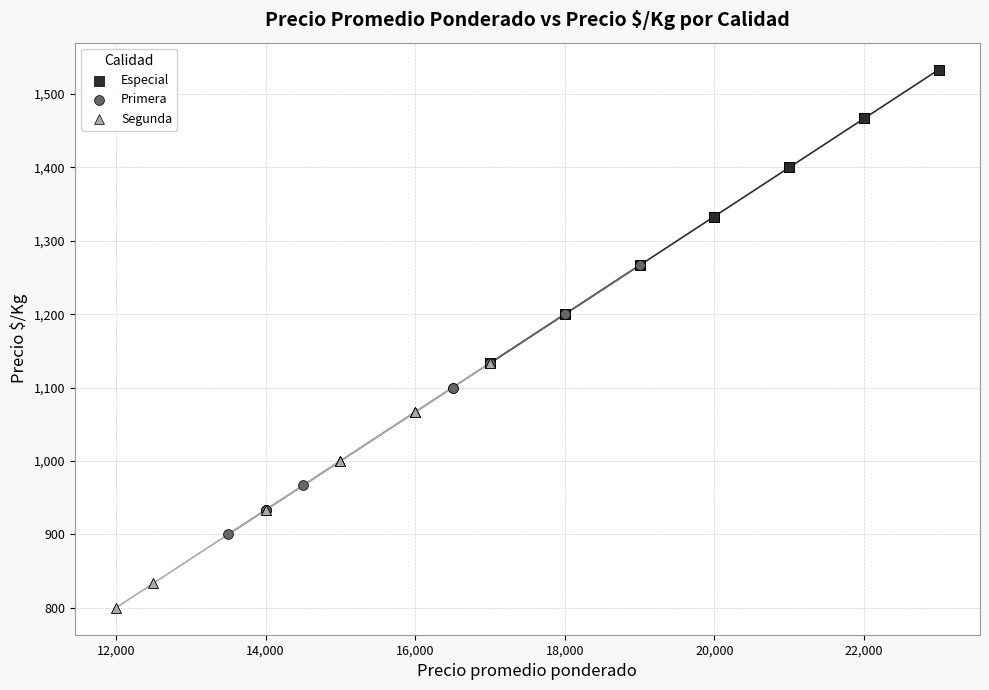

Which series contains the lowest Y value?

Segunda